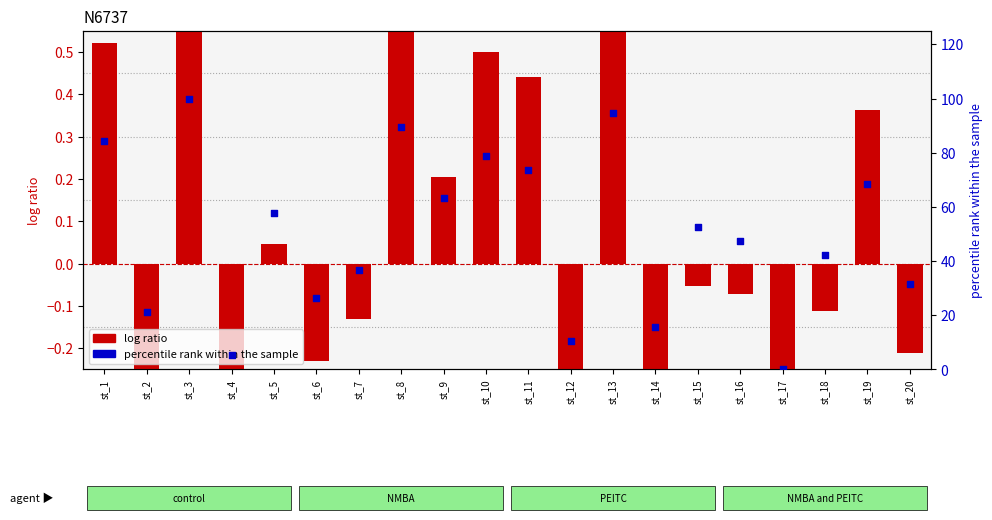

Which series contains the lowest Y value?

log ratio